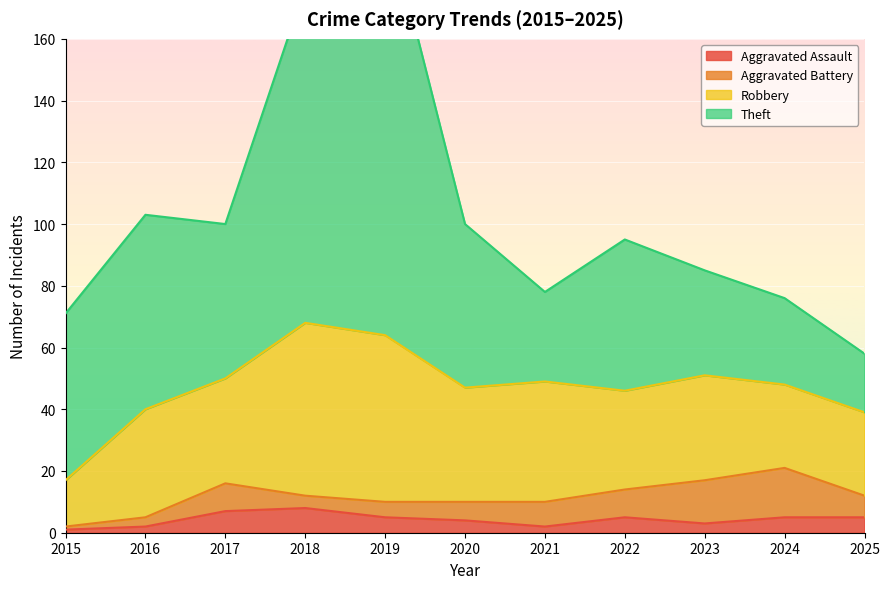

What are all the series names shown in the legend?

Aggravated Assault, Aggravated Battery, Robbery, Theft